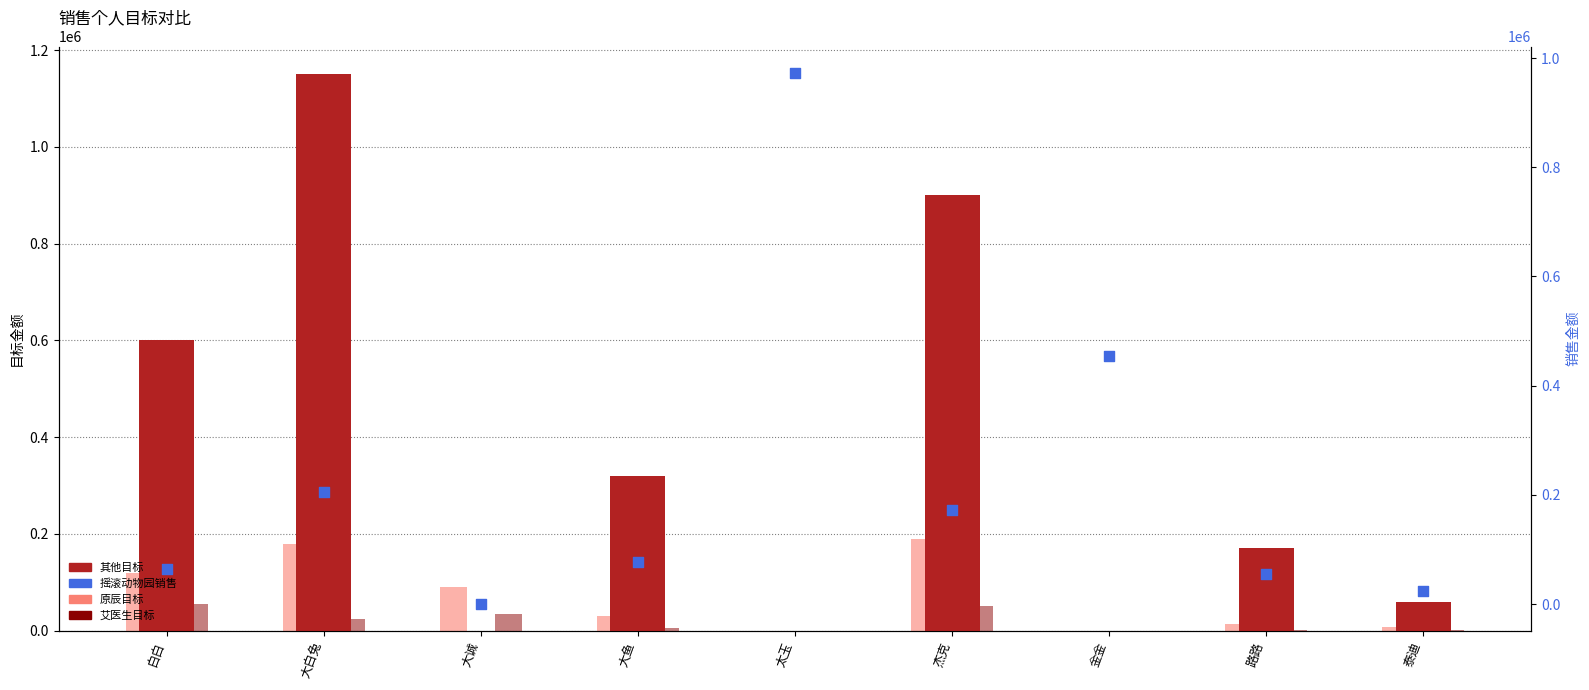

Is the value of 摇滚动物园销售 at 大鱼 greater than the value of 原辰目标 at 大白兔?

No